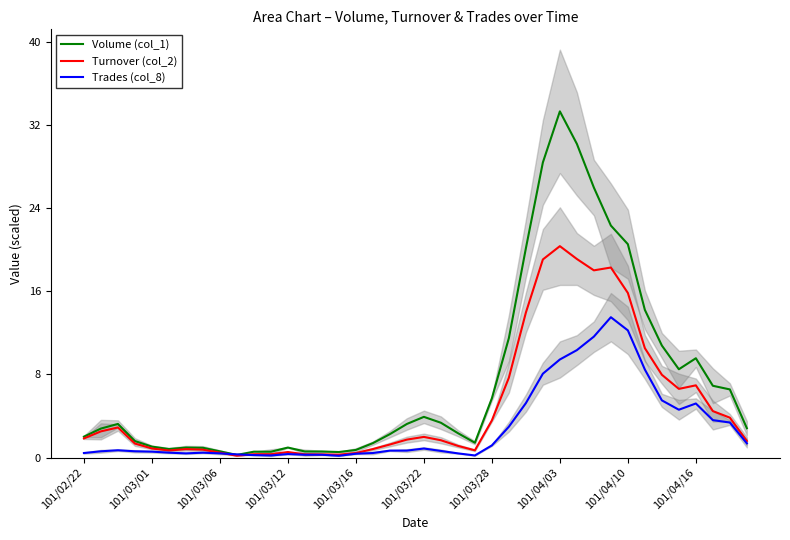

True or false: Volume (col_1) has a value of 0.7 at 101/03/16.

True